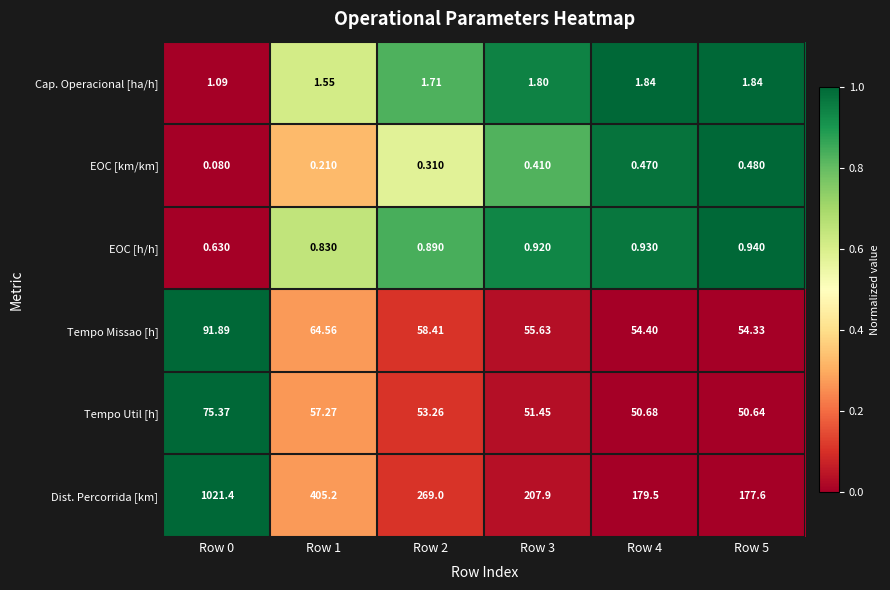

Which series has the widest spread of values?

Dist. Percorrida [km]